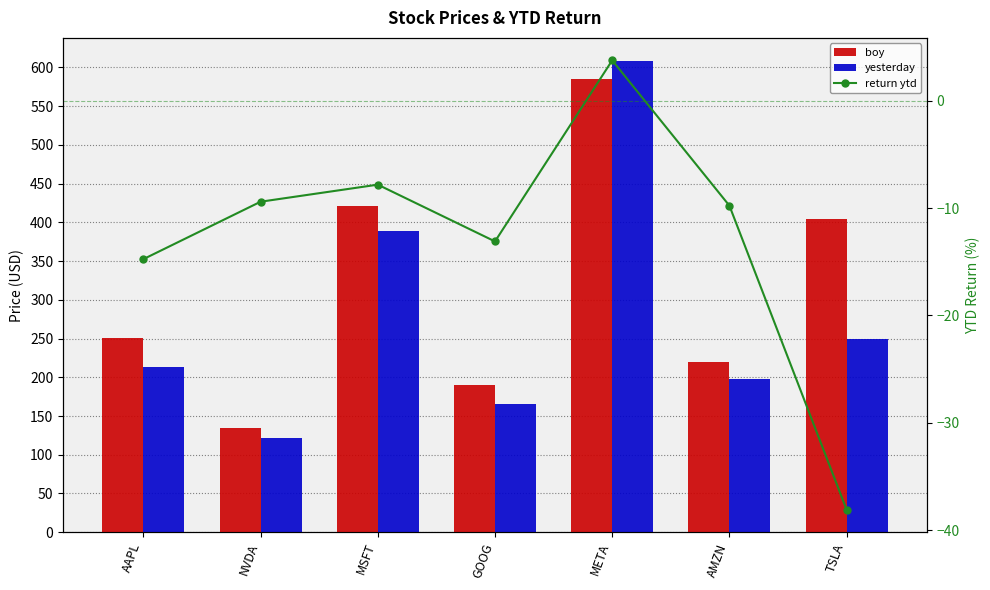

What is the value of the yesterday bar at the 4th from the left?

165.5